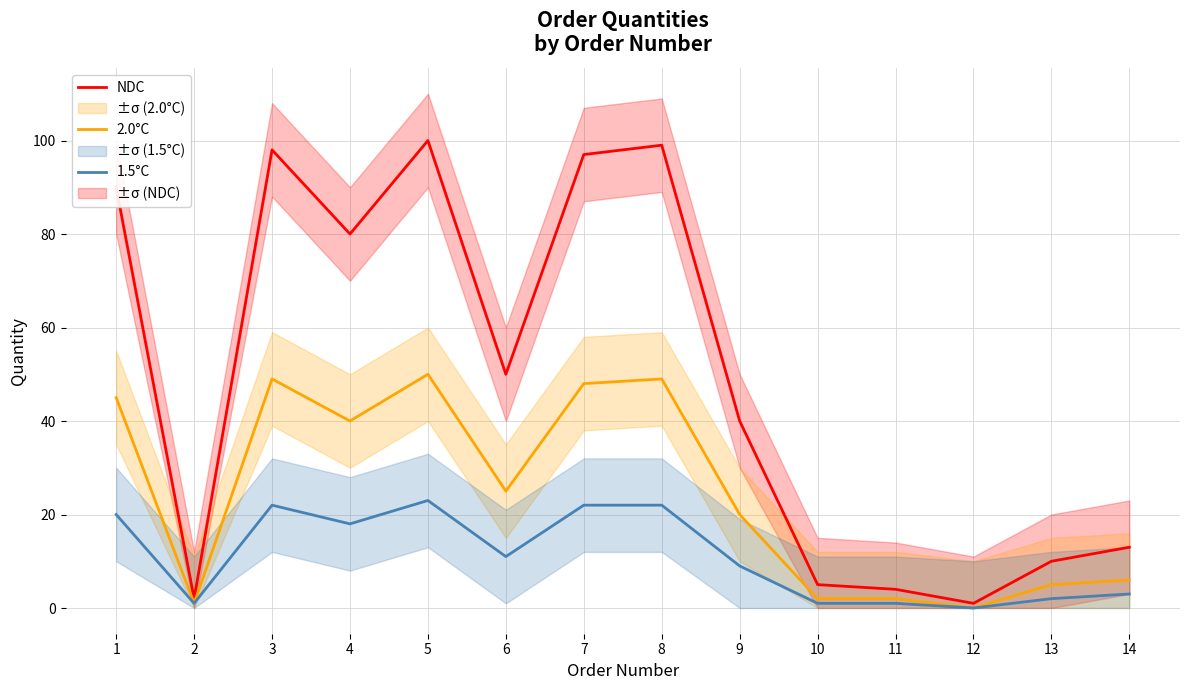

List the series in order of their peak value, lowest first.

1.5°C, 2.0°C, NDC